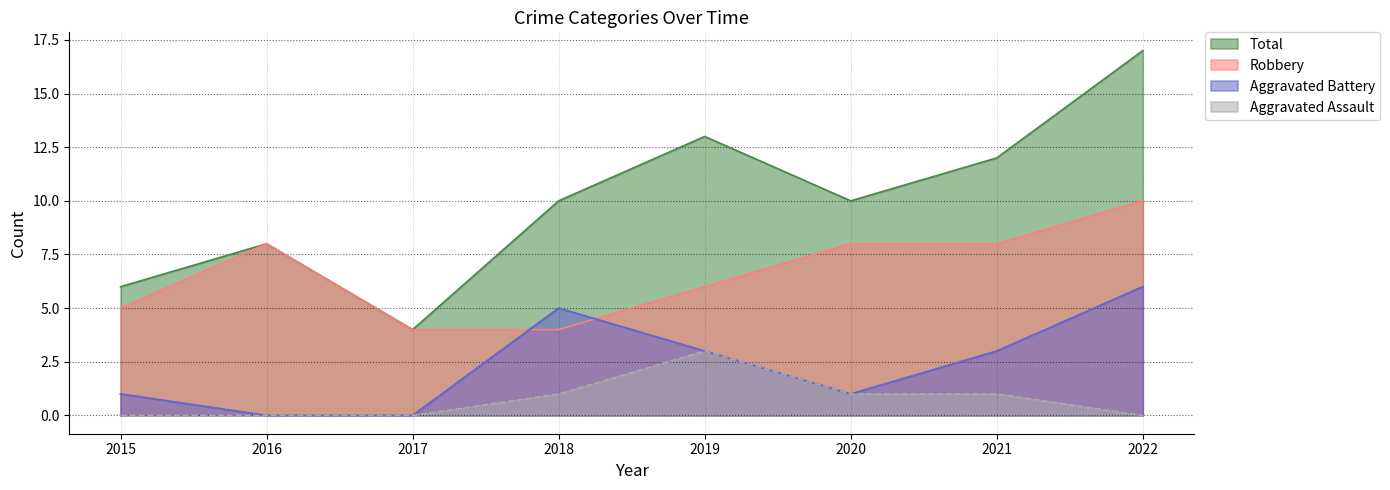

At which label does Aggravated Assault first exceed 1?

2019